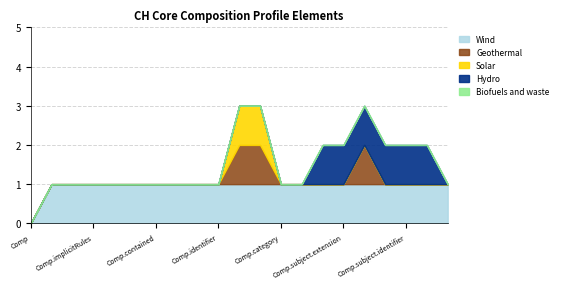

The Wind series shows 2 at Comp.identifier. True or false?

False